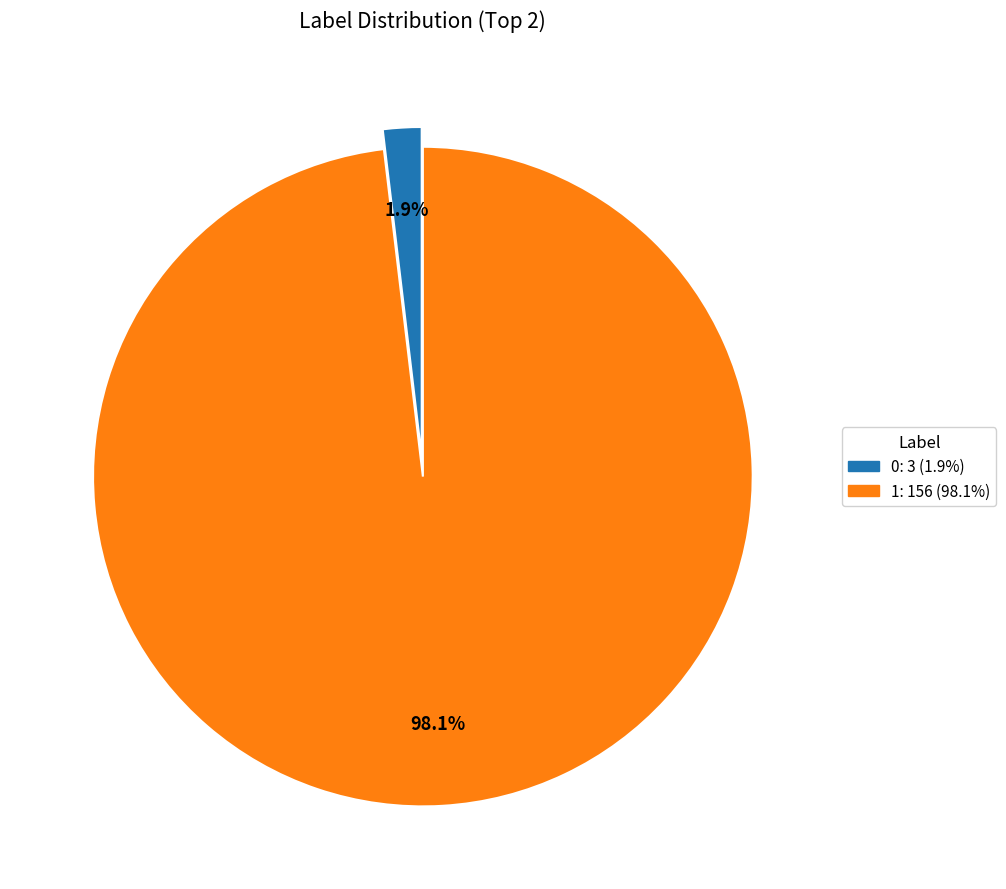

To the nearest percent, what is the average slice percentage?

50%